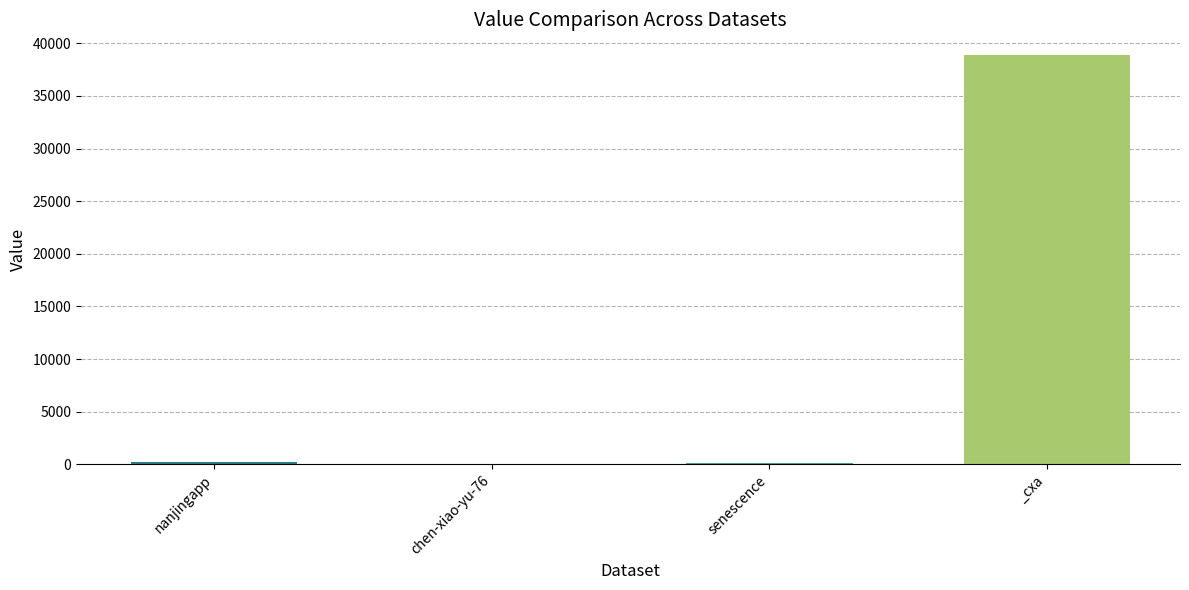

The value at _cxa is 59336. True or false?

False